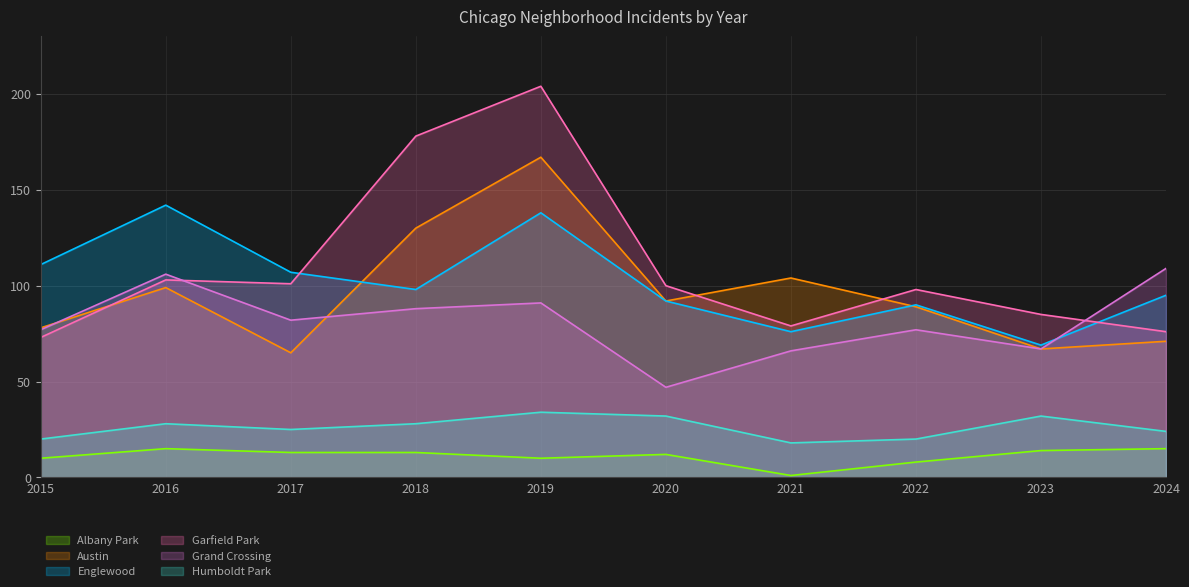

Is it true that Austin equals 86 at 2018?

False